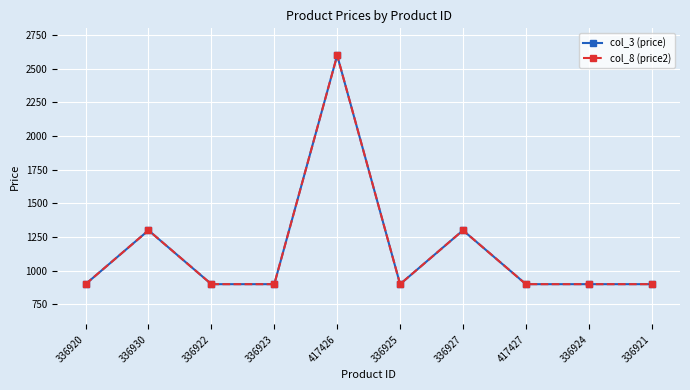

Rank the series at 417427 from highest to lowest value.

col_3 (price), col_8 (price2)